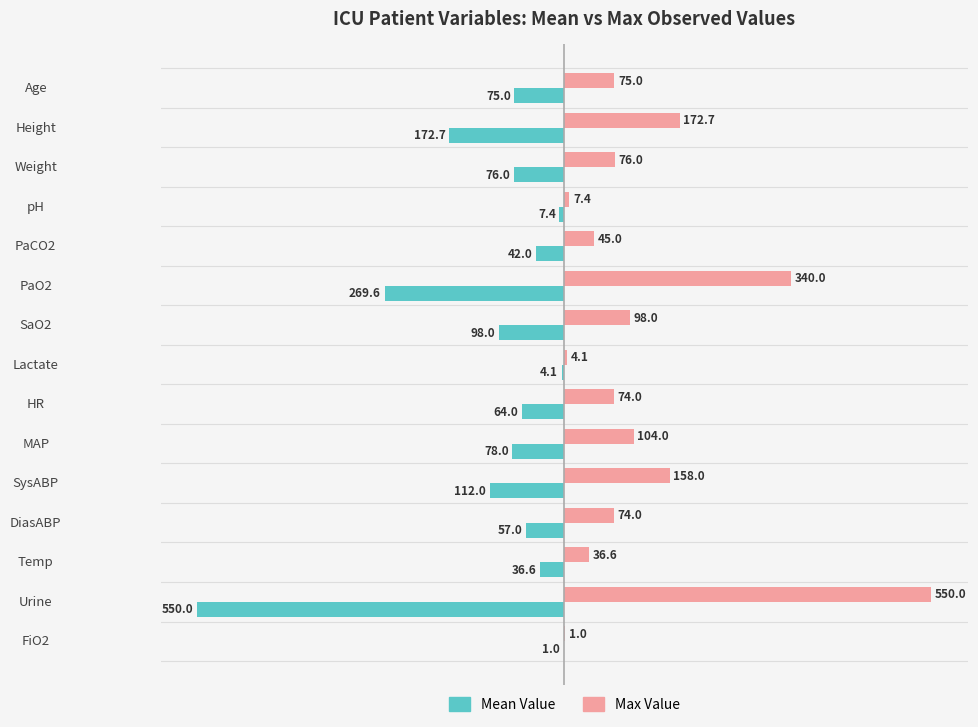

What is the highest value of the Max Value series?

550.0